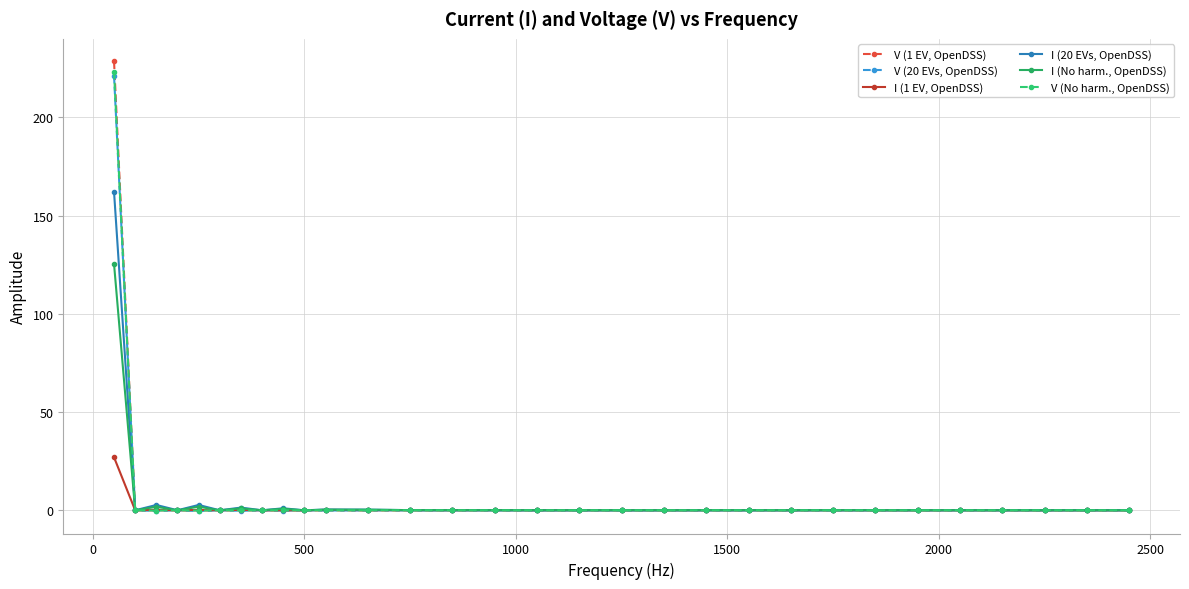

In I (1 EV, OpenDSS), how many points are higher than both neighbors (excluding endpoints)?

12